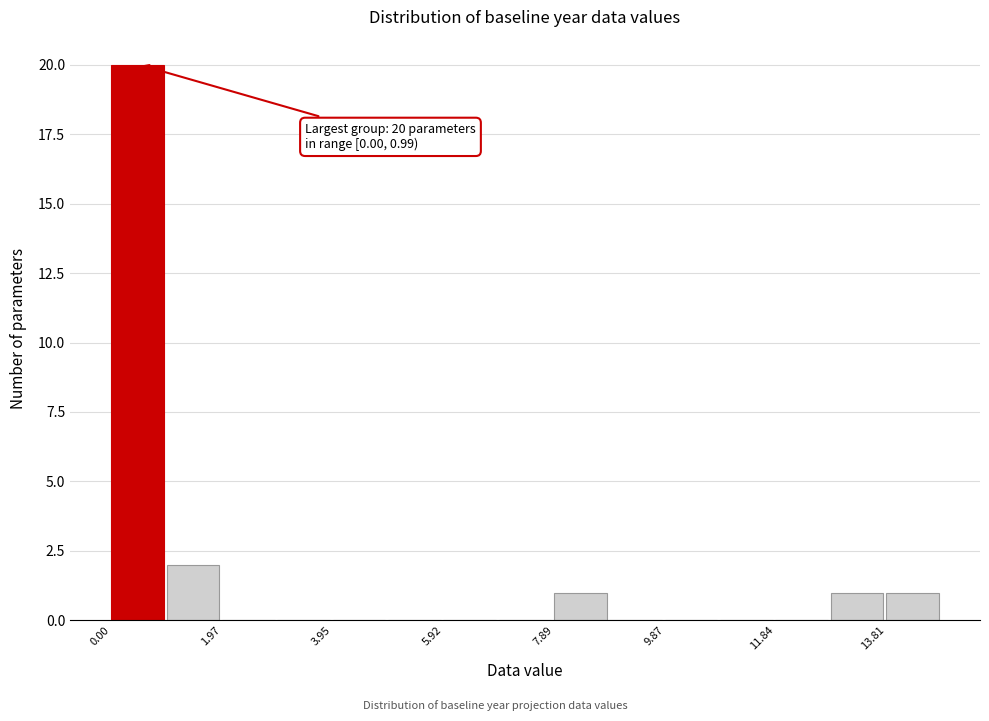

Which range on the x-axis has the tallest bar?

0.0 to 1.0